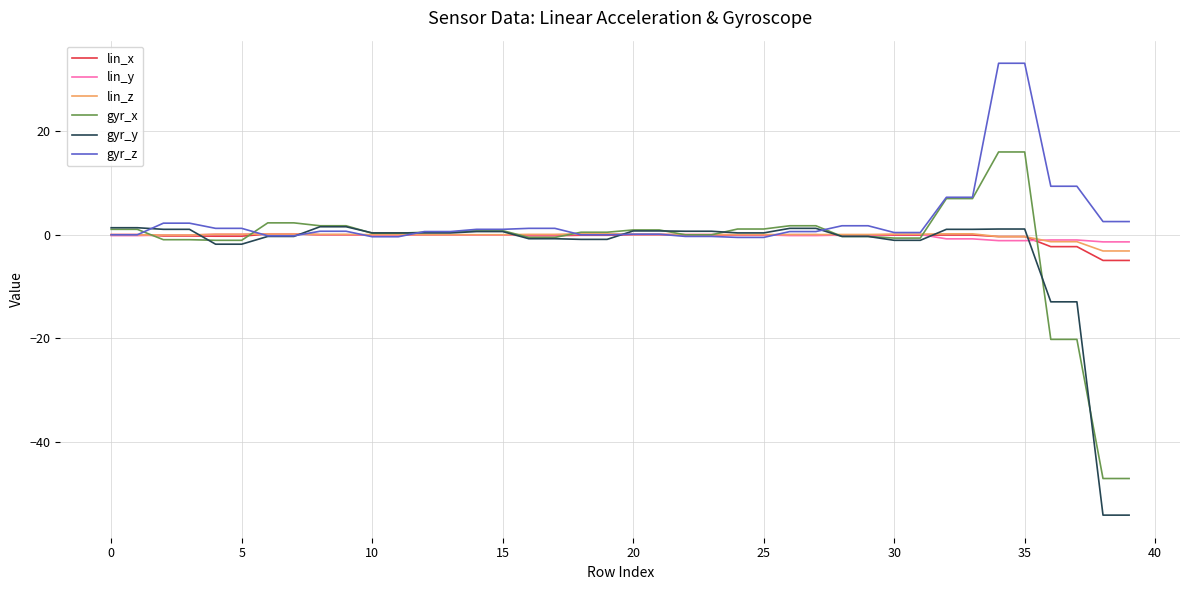

What is the maximum value shown in the chart?

33.1